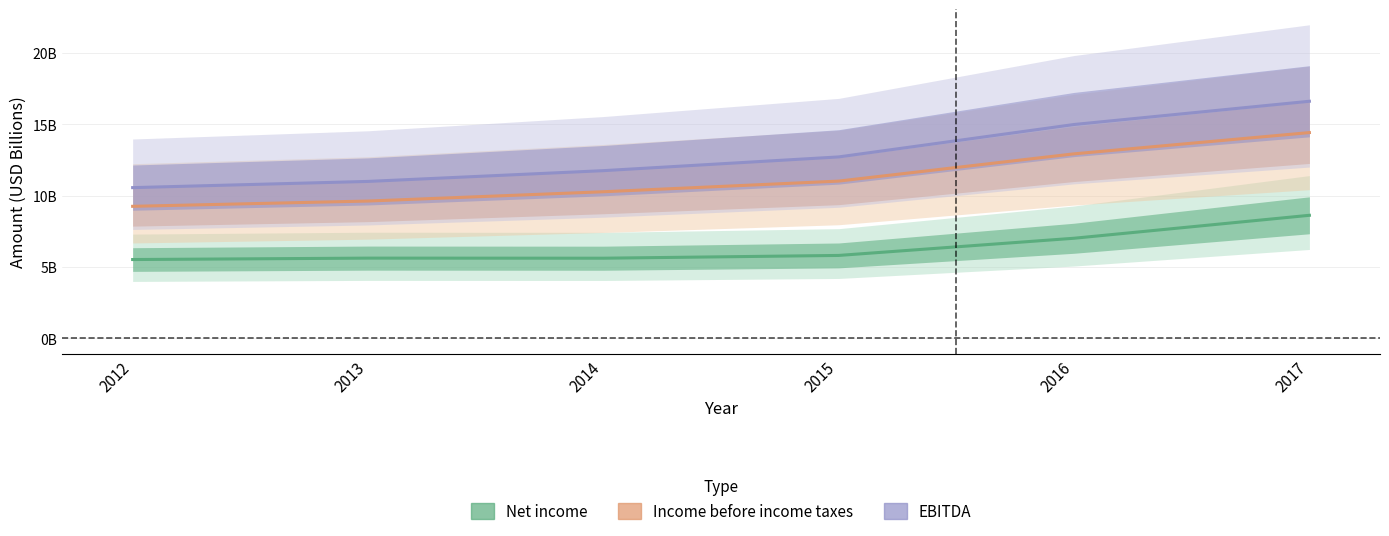

How many values in the Net income series exceed 5813000000?

2